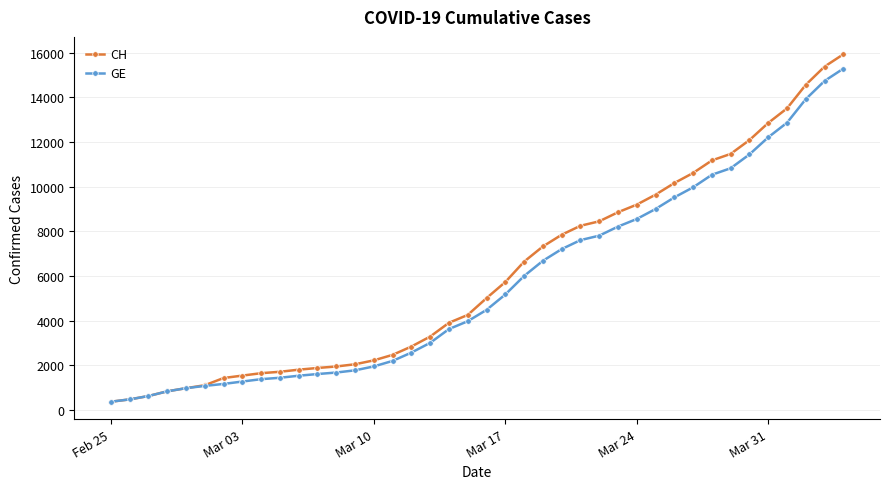

Rank the series by their maximum value, from lowest to highest.

GE, CH